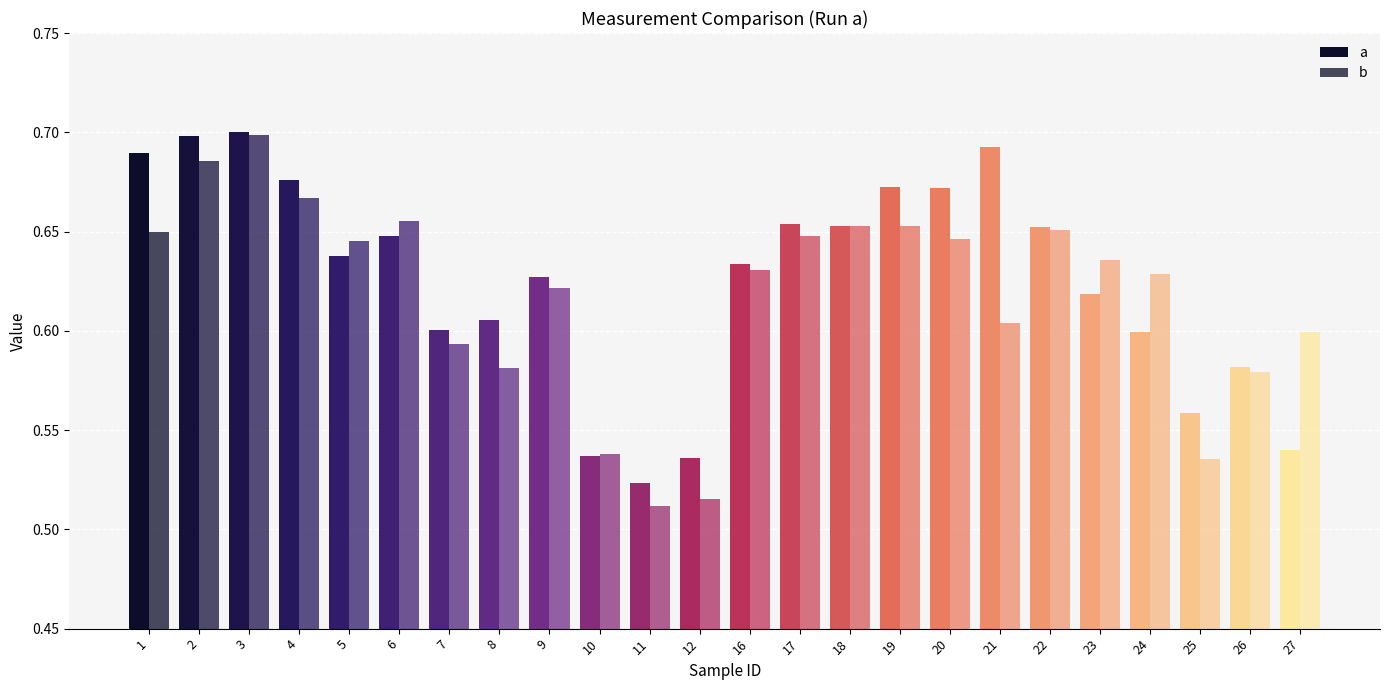

How many data points does each series have?

24